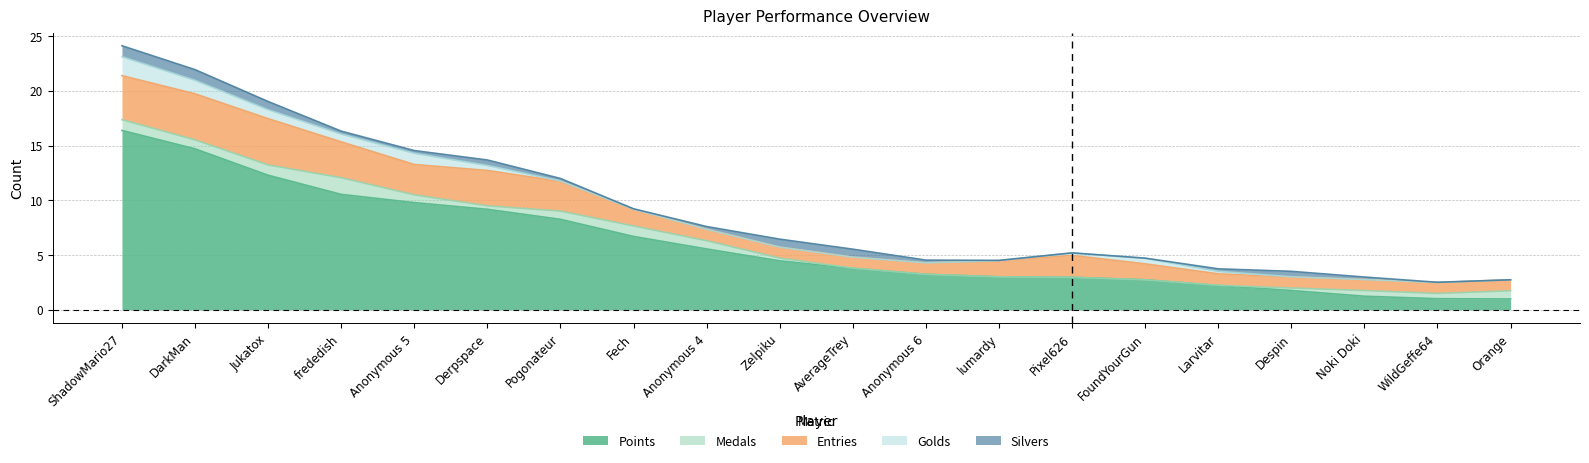

At which label is Points closest to 8?

Pogonateur